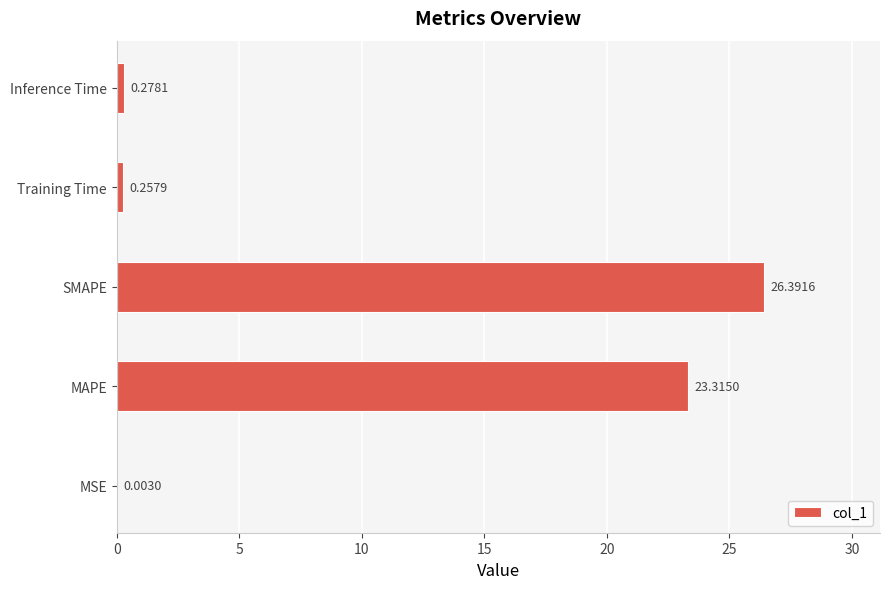

Are the bars horizontal?

Yes